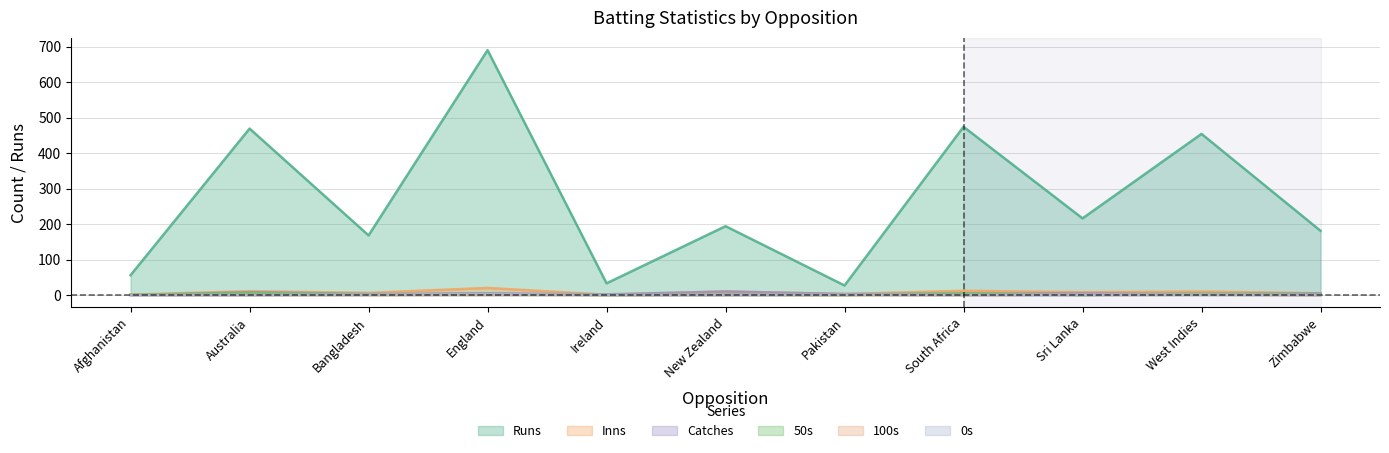

Is the value of 0s at Pakistan greater than the value of Catches at South Africa?

No